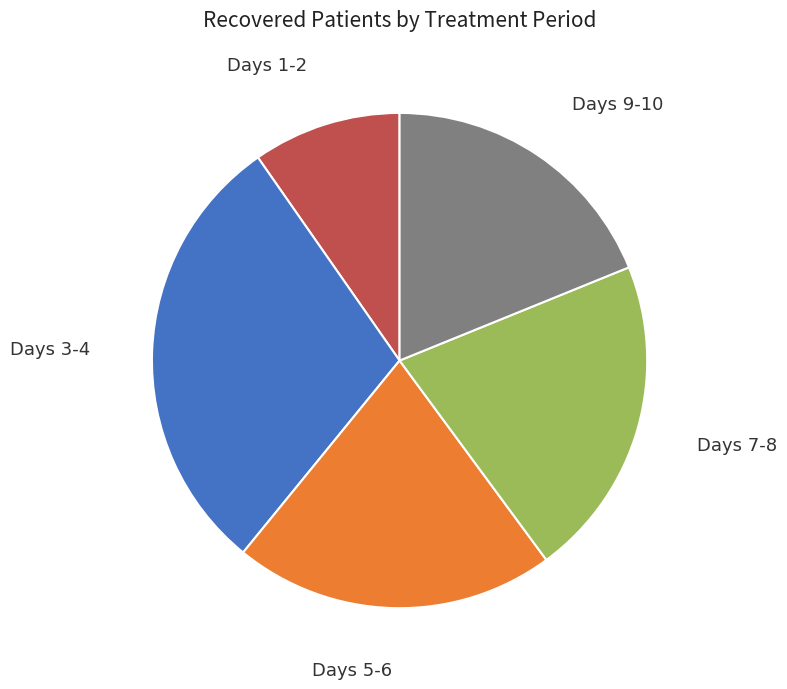

Does any single category account for the majority?

No